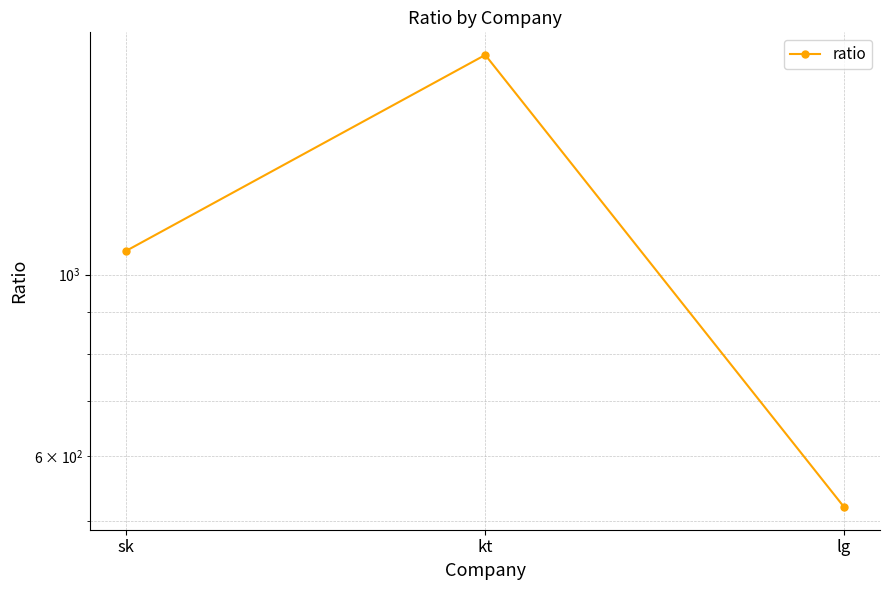

At which category does the chart reach its peak across all series?

kt